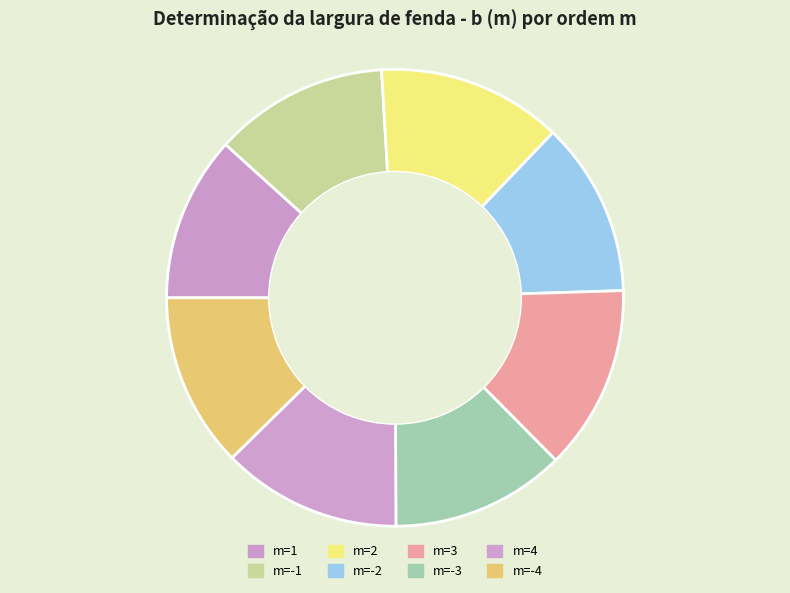

Count the number of slices in the pie.

8